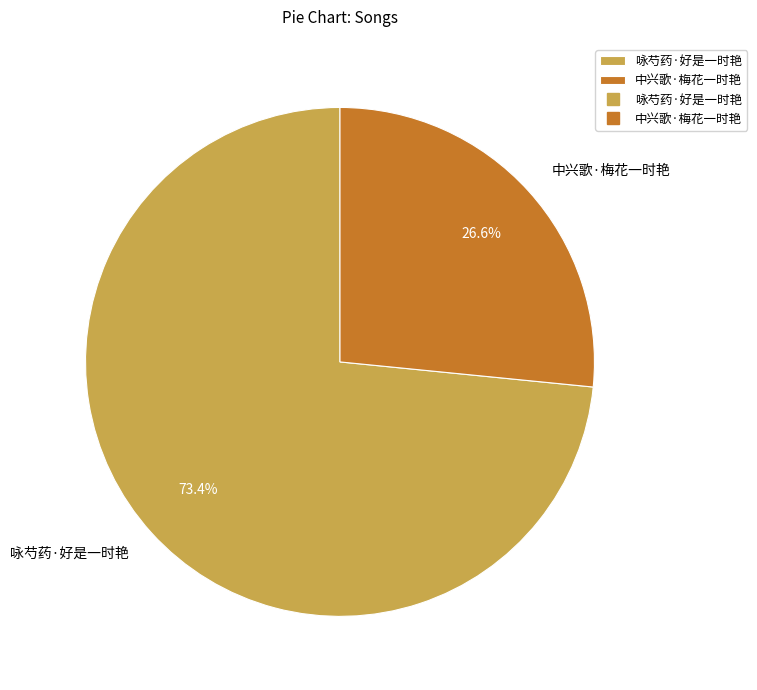

To the nearest percent, what is the difference between the 咏芍药·好是一时艳 and 中兴歌·梅花一时艳 slice percentages?

47%